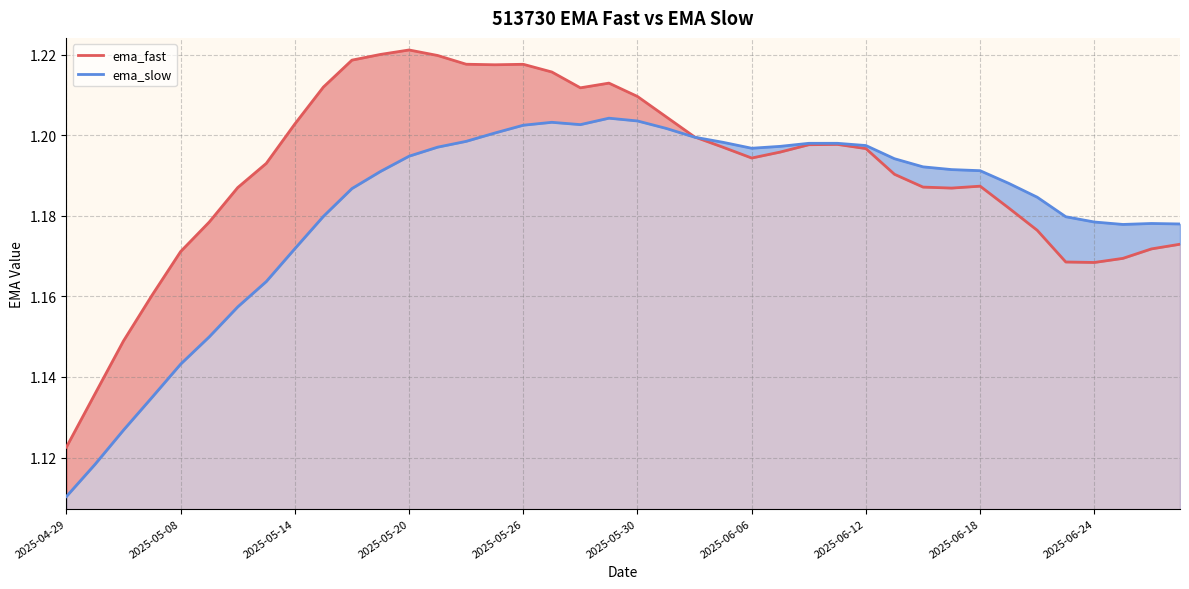

Which has a higher value, 31 or 2025-06-06?

2025-06-06